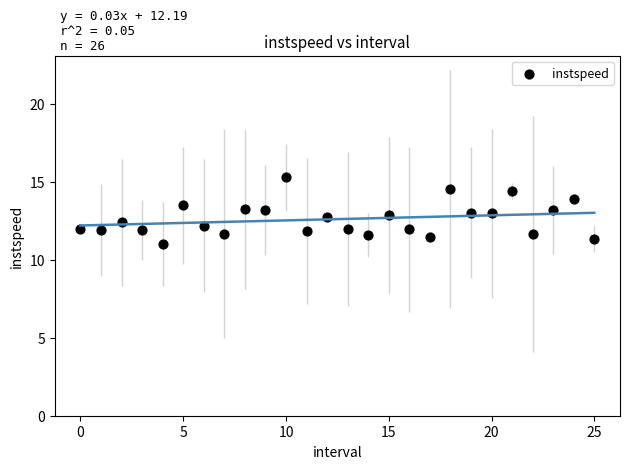

What is the range of Y values (max minus min)?

4.3